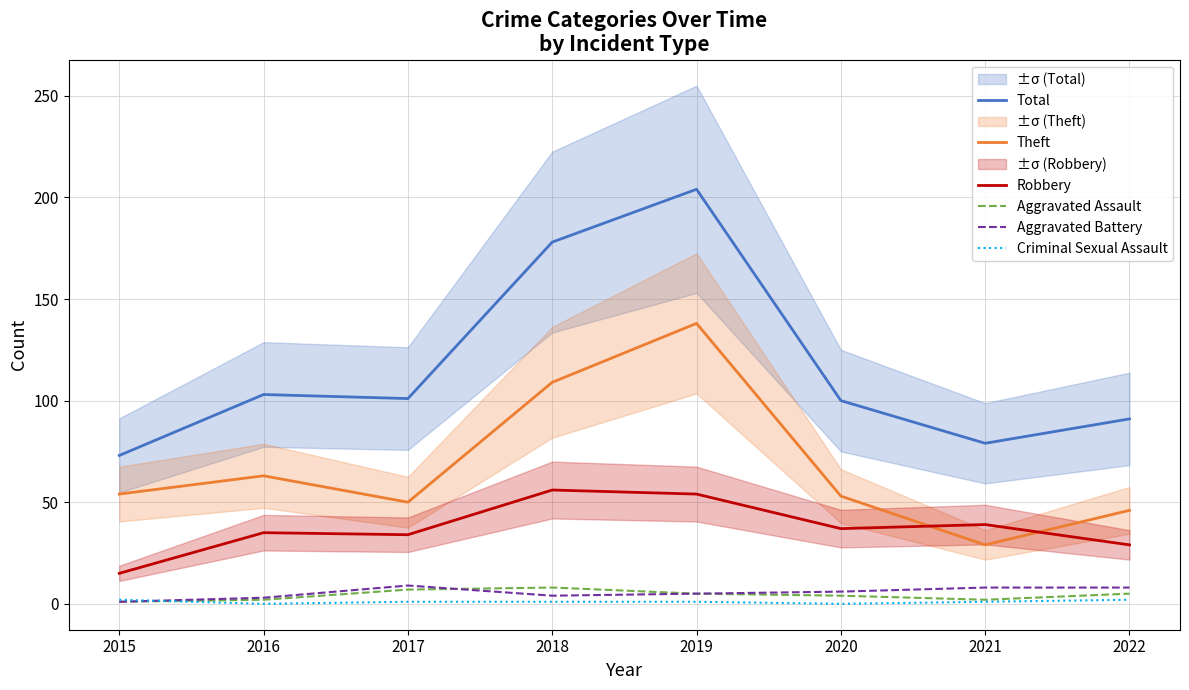

At which label is Criminal Sexual Assault closest to 1?

2017